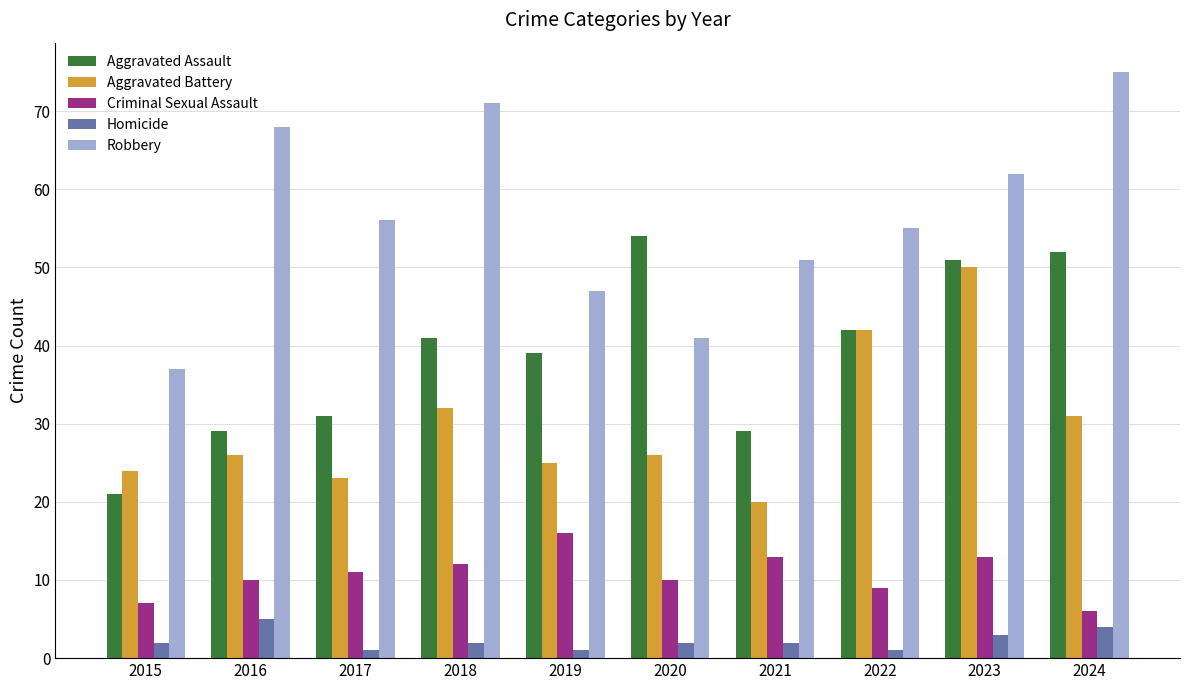

At how many categories does at least one series exceed 18?

10